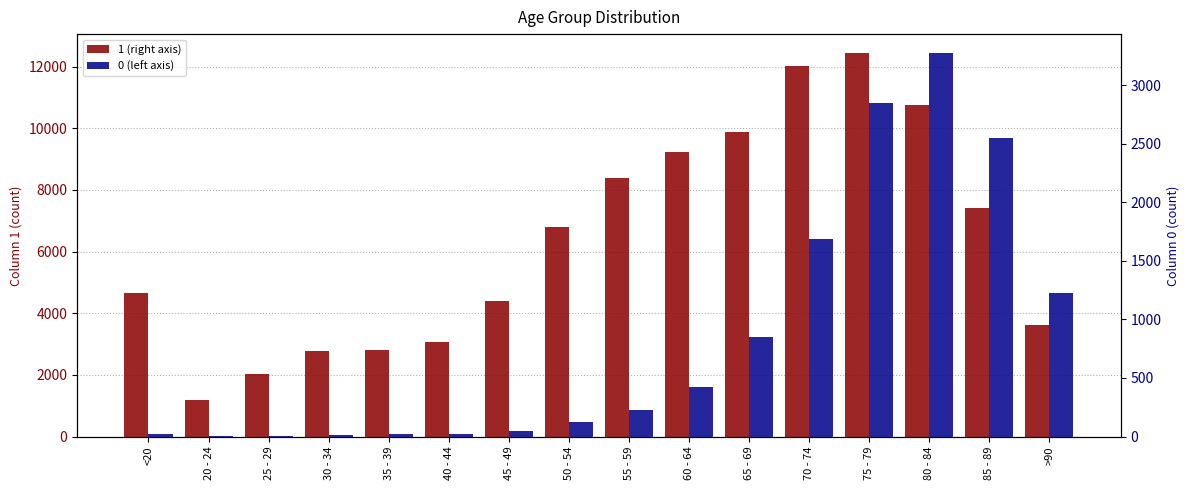

What is the value of the 0 bar at the 10th from the left?

426